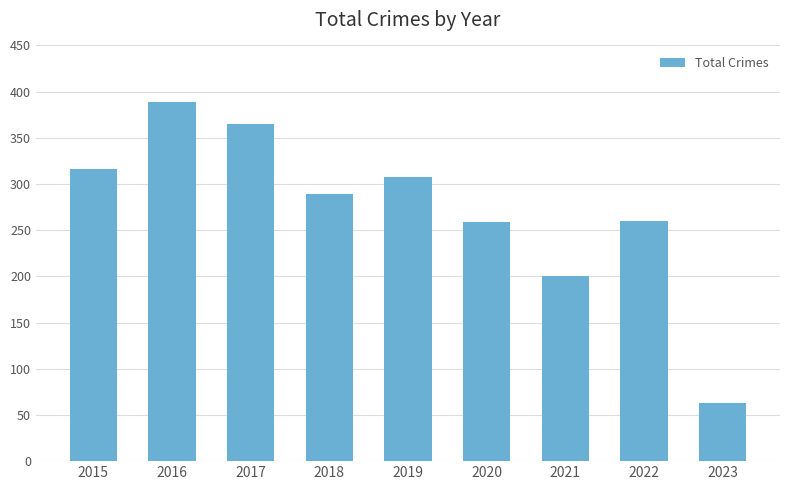

Does the chart contain any negative values?

No